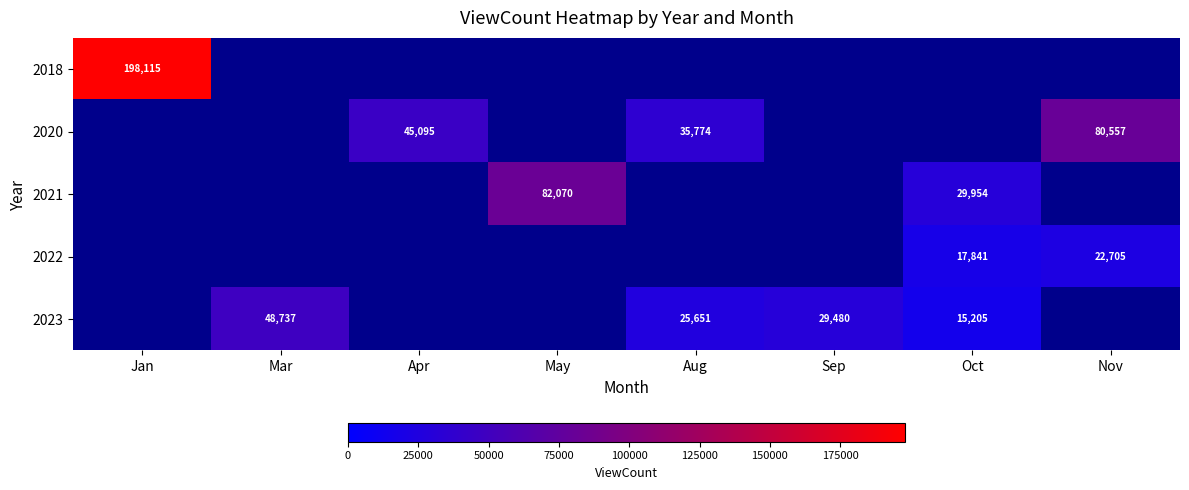

The 2020 series shows 80557 at Nov. True or false?

True